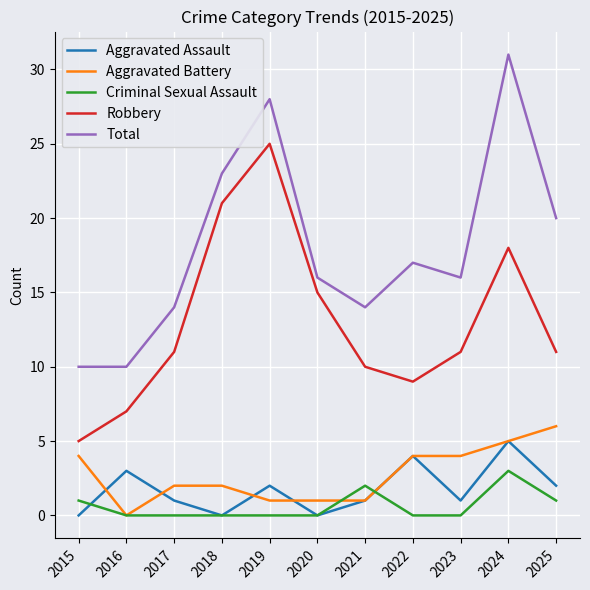

What is the average value of the Robbery series?

13